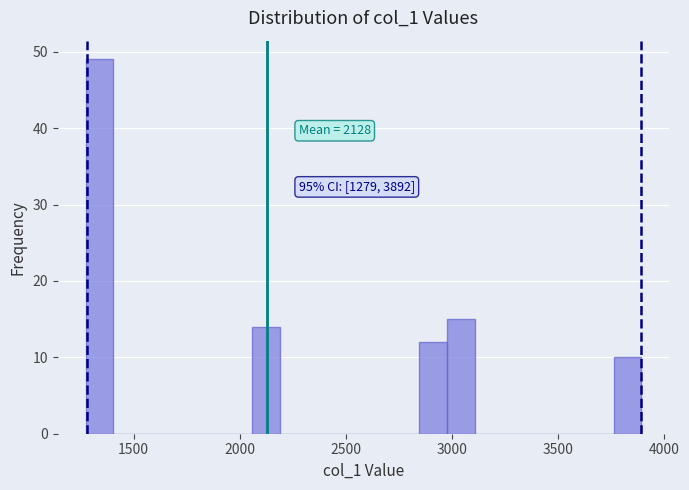

Read against the x-axis, roughly where is the centre of the tallest bar?

1350